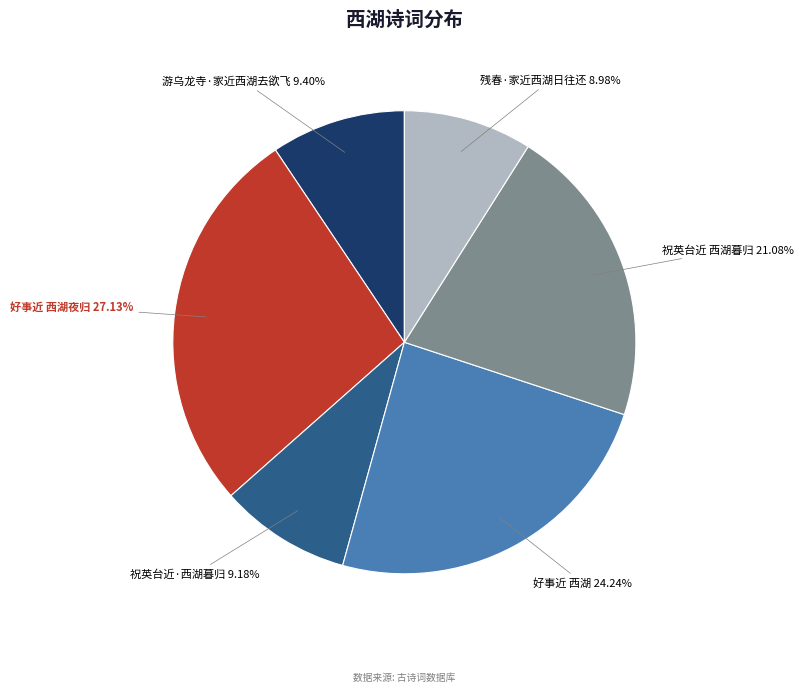

What percentage is NOT represented by 祝英台近·西湖暮归?

90.8%